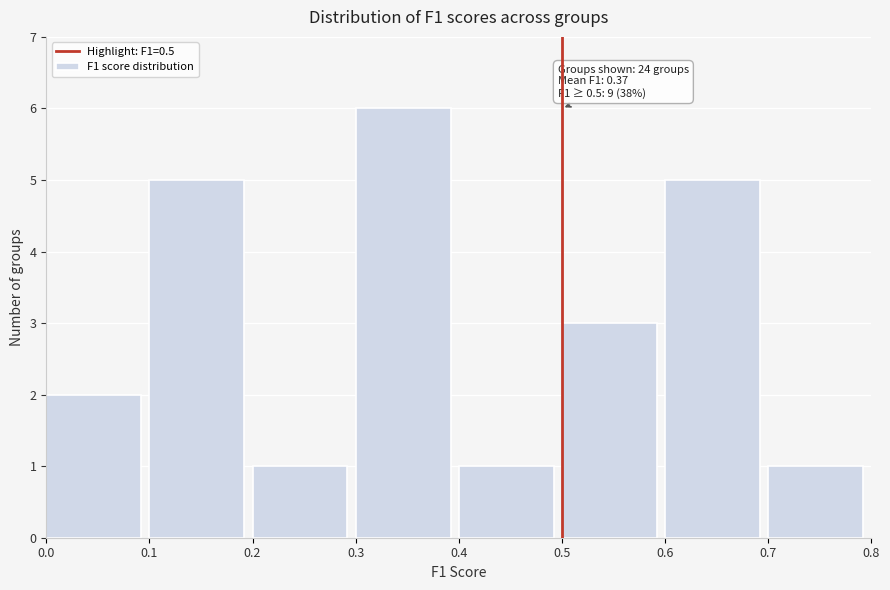

Which range on the x-axis has the tallest bar?

0.3 to 0.4